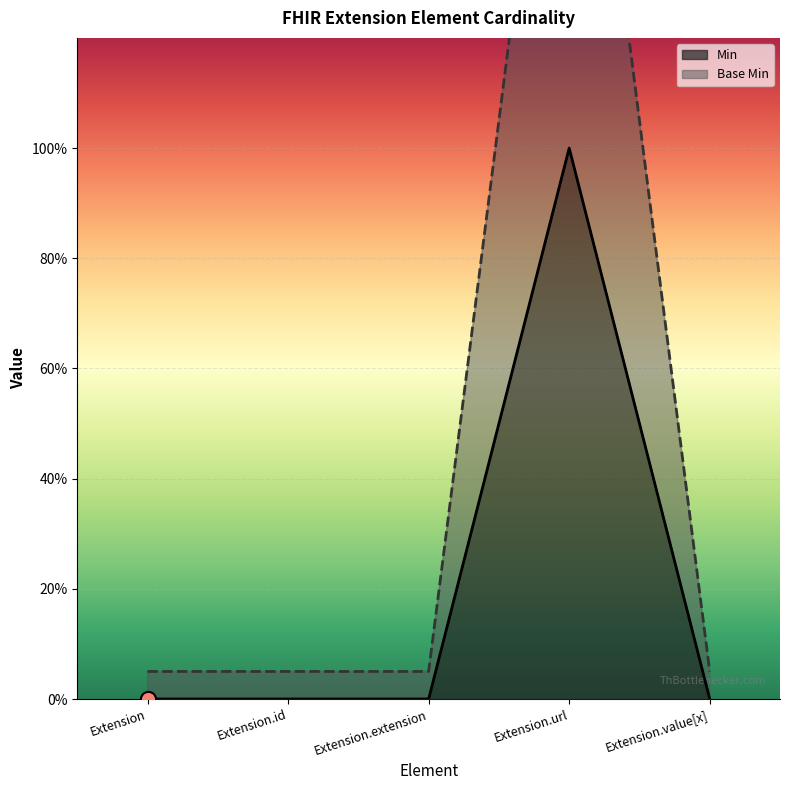

What are all the series names shown in the legend?

Min, Base Min